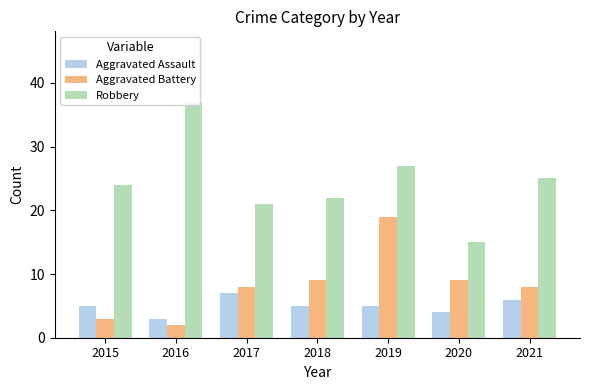

At which category is the sum across all series the highest?

2019